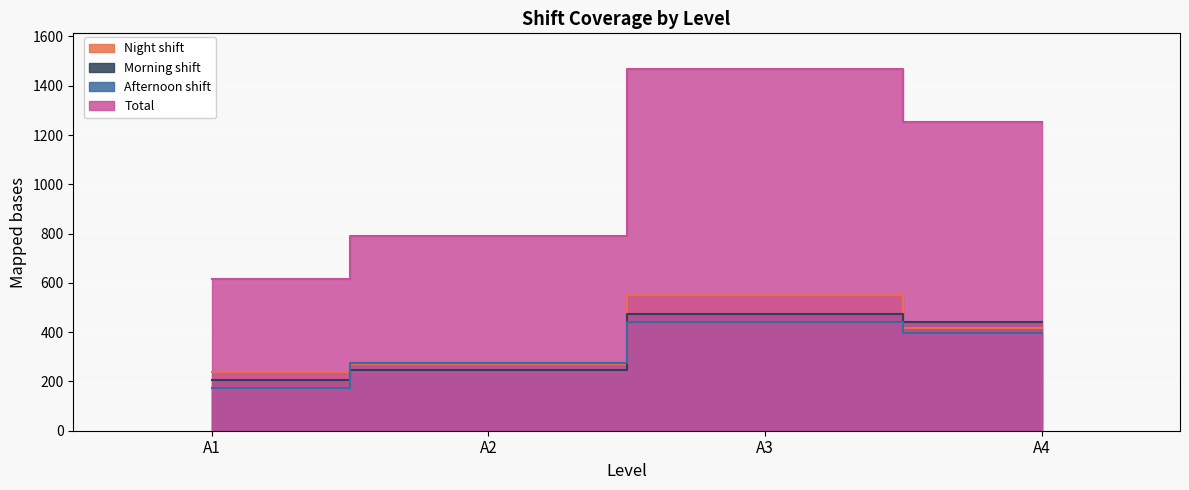

What is the value of the Morning shift point at the 3rd from the left?

474